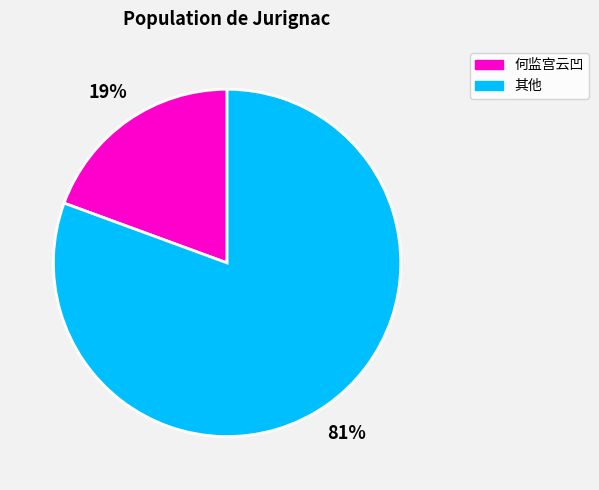

Which slice is the largest?

其他